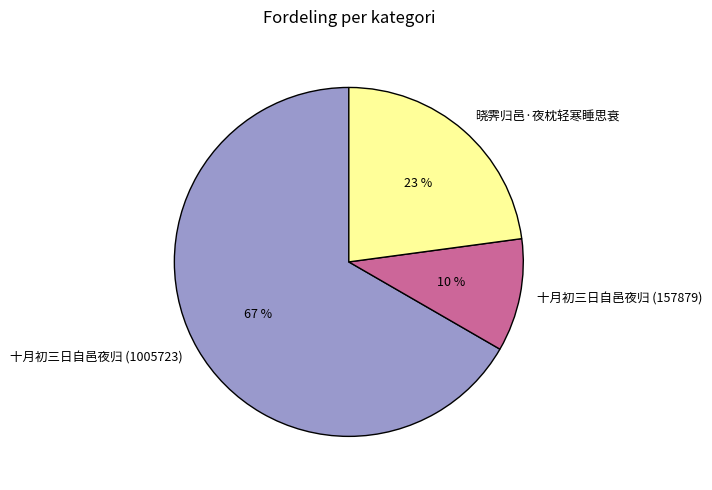

To the nearest percent, what portion does 十月初三日自邑夜归 (157879) represent?

10%